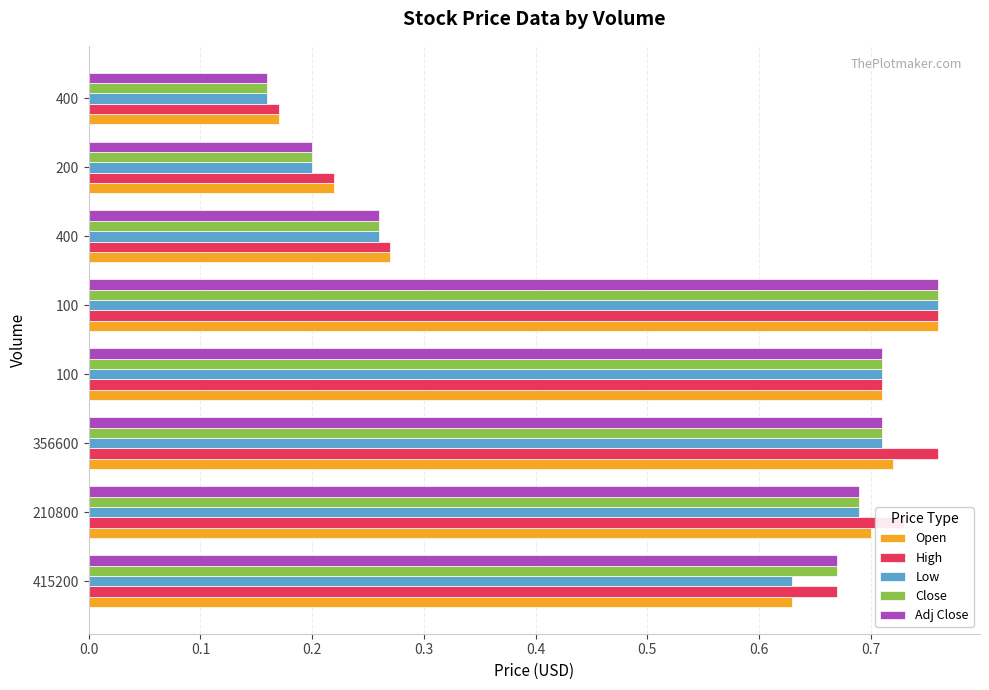

What is the average value of the Low series?

0.5